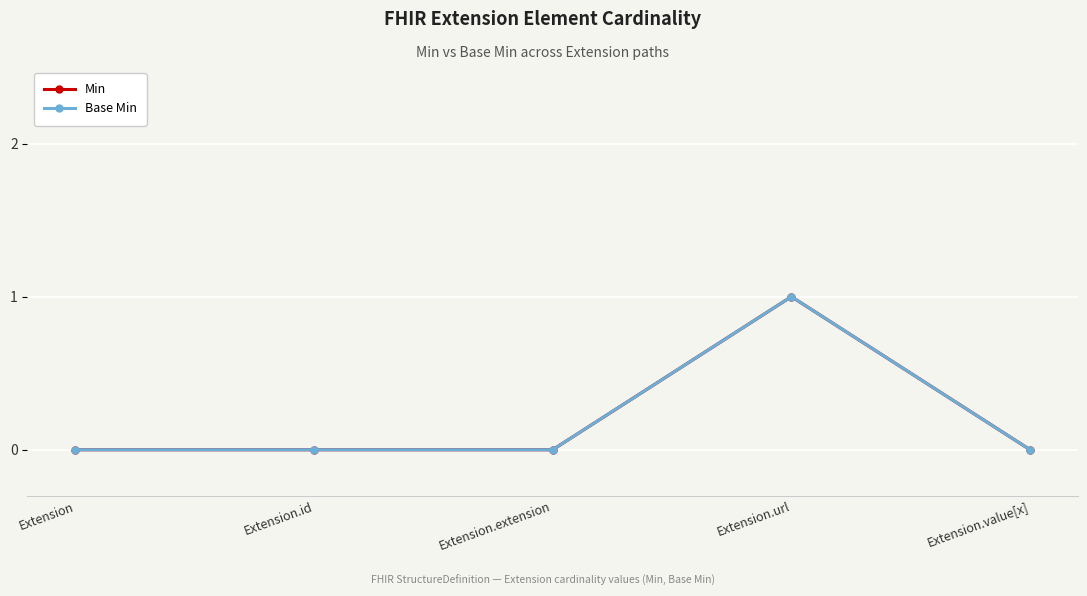

How many positive values does the Base Min series have?

1